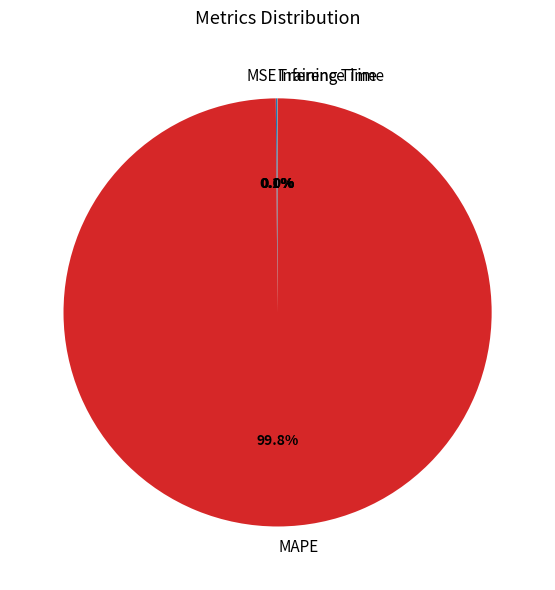

Which category has the biggest portion of the pie?

MAPE